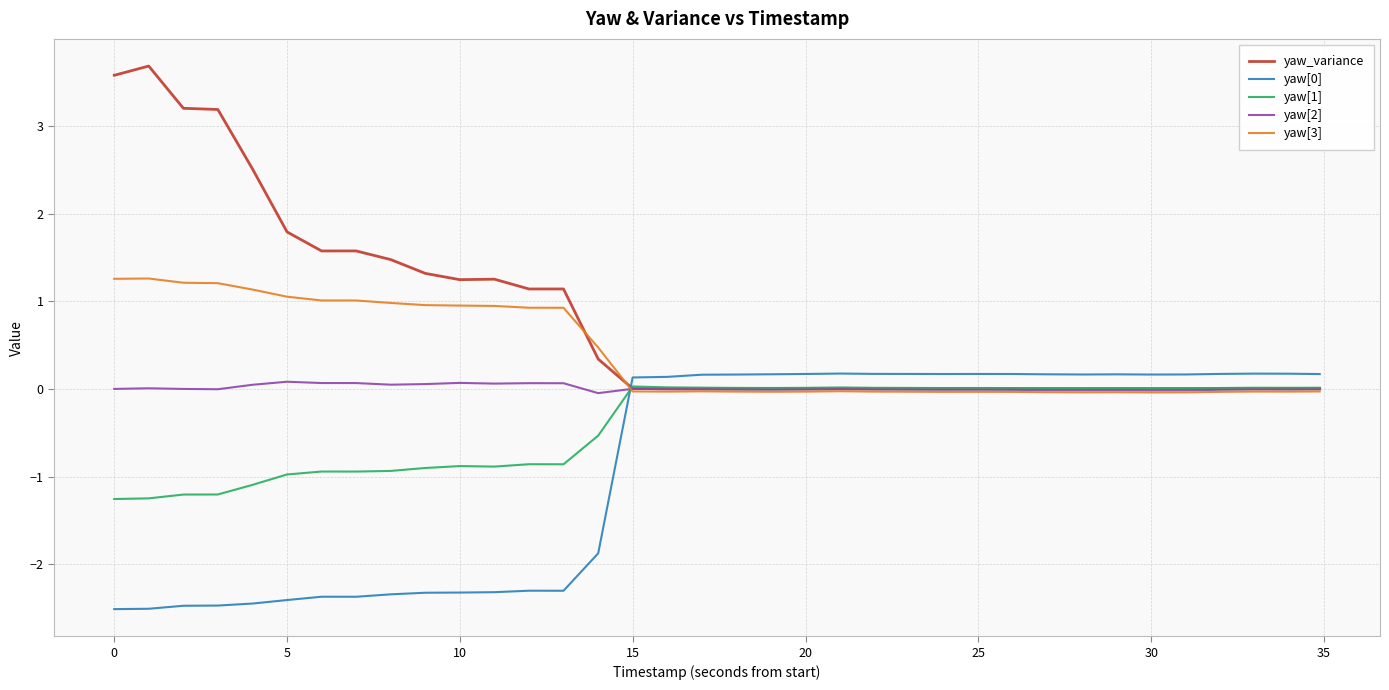

What is the minimum value shown in the chart?

-2.5